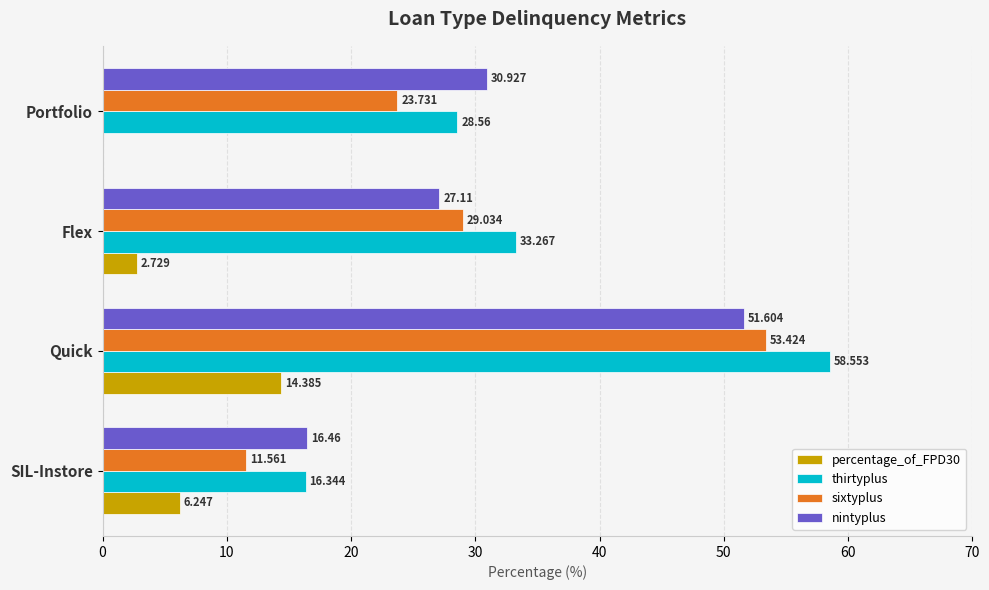

Between Quick and Flex, which series saw the biggest shift?

thirtyplus